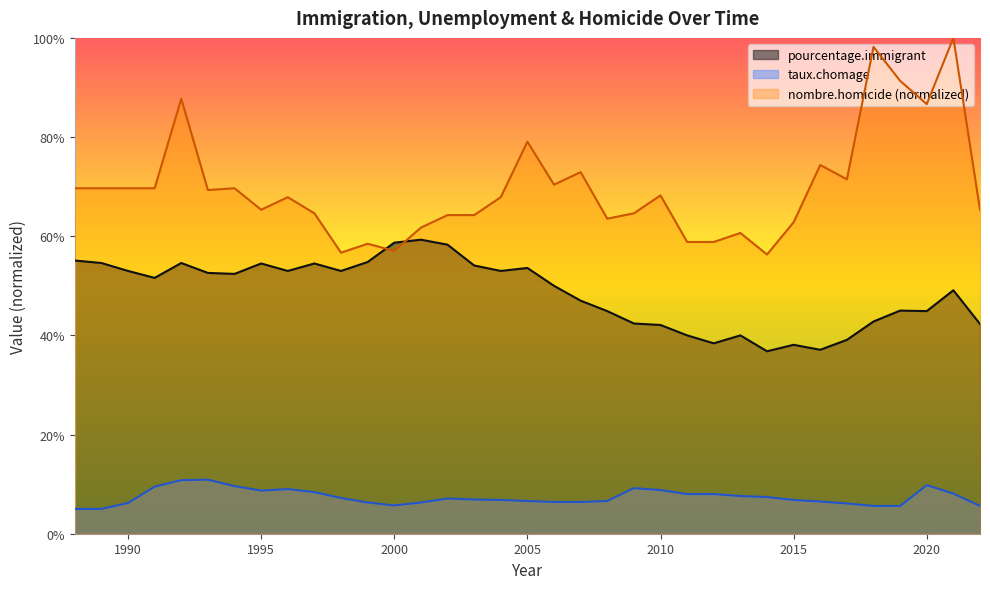

What is the spread (max minus min) of values at 1999?

0.5